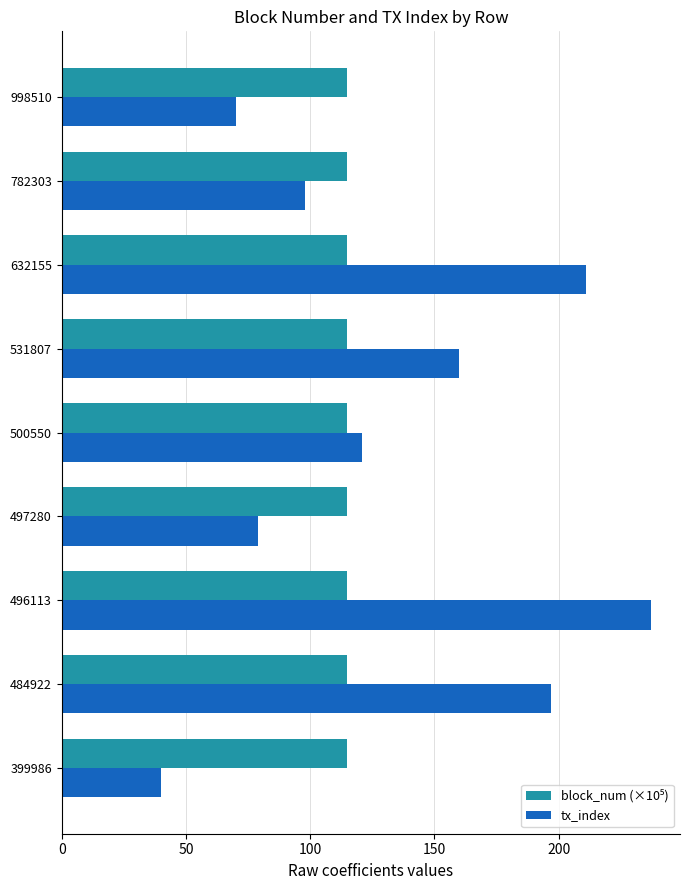

Which label corresponds to the largest value in the chart?

496113